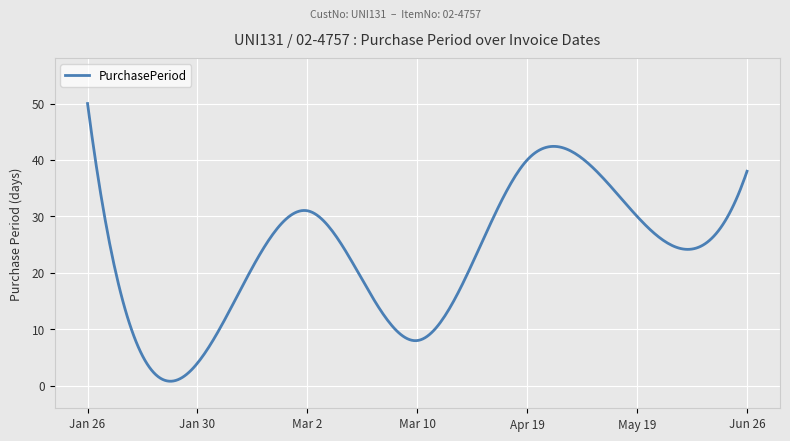

What is the greatest value displayed?

50.0